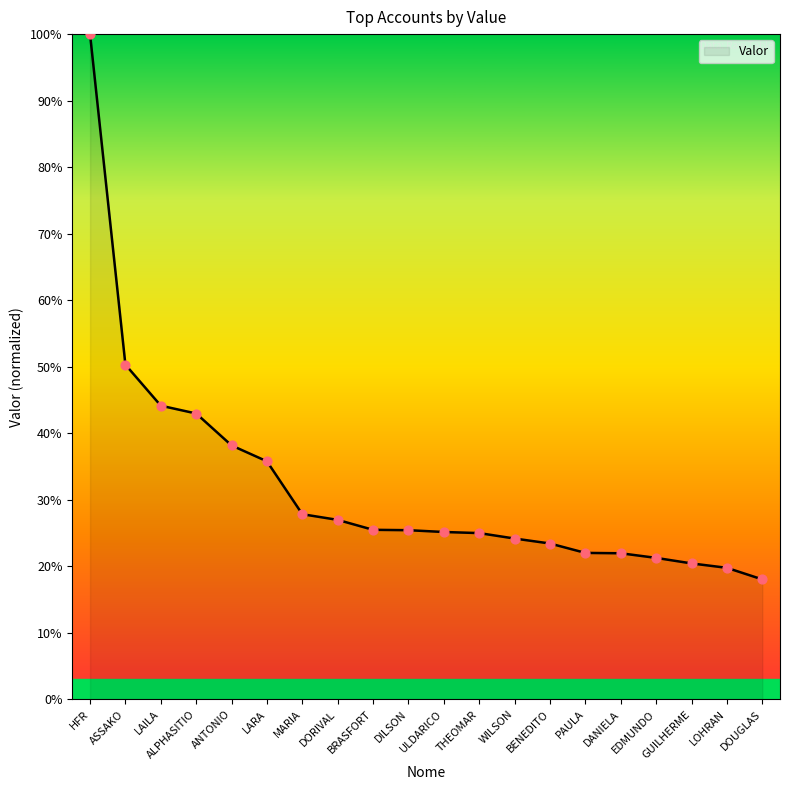

What is the change in value from EDMUNDO to DOUGLAS?

-3.2